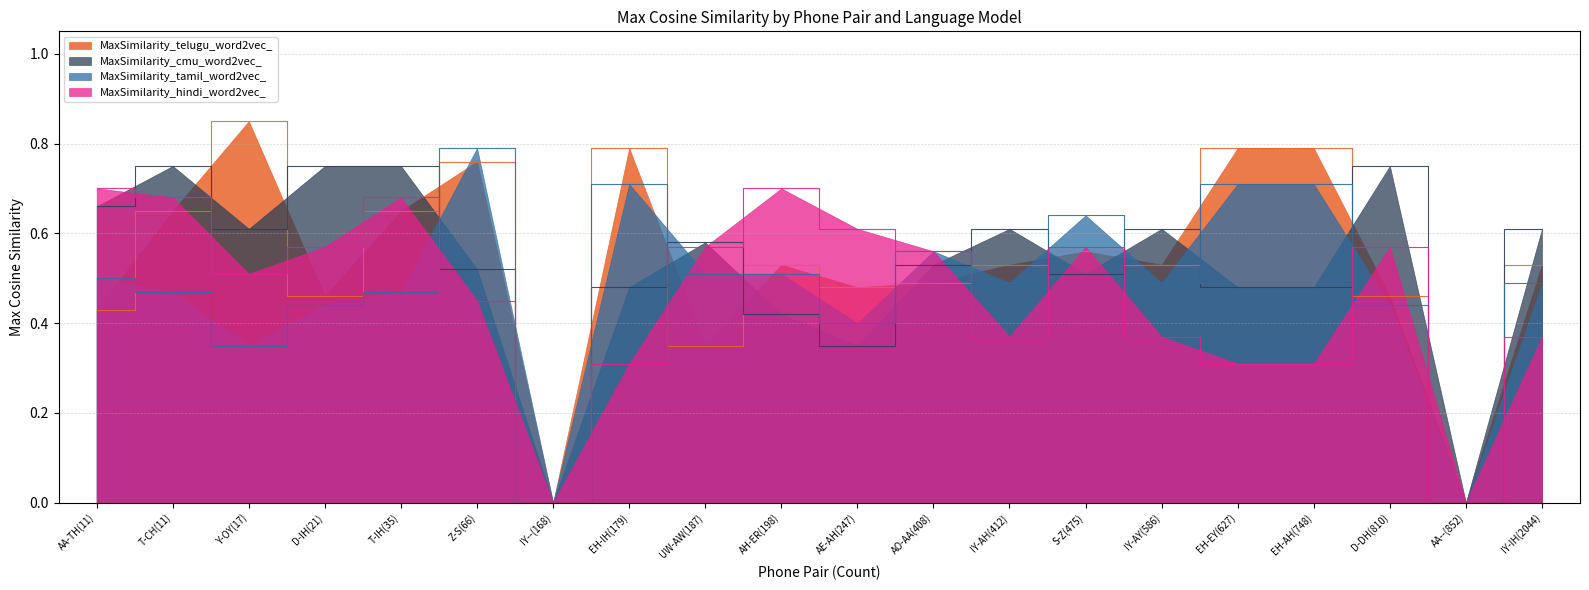

How many lines are shown in the chart?

4